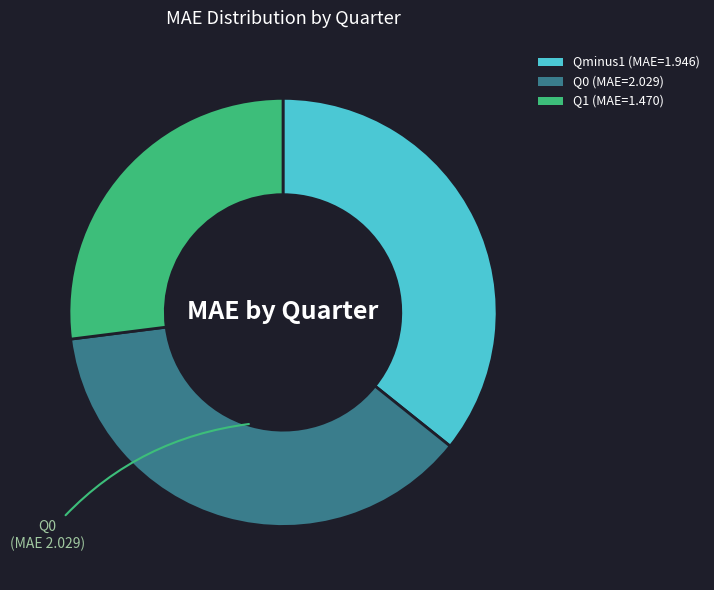

The Q1 slice represents 27% of the pie. True or false?

True